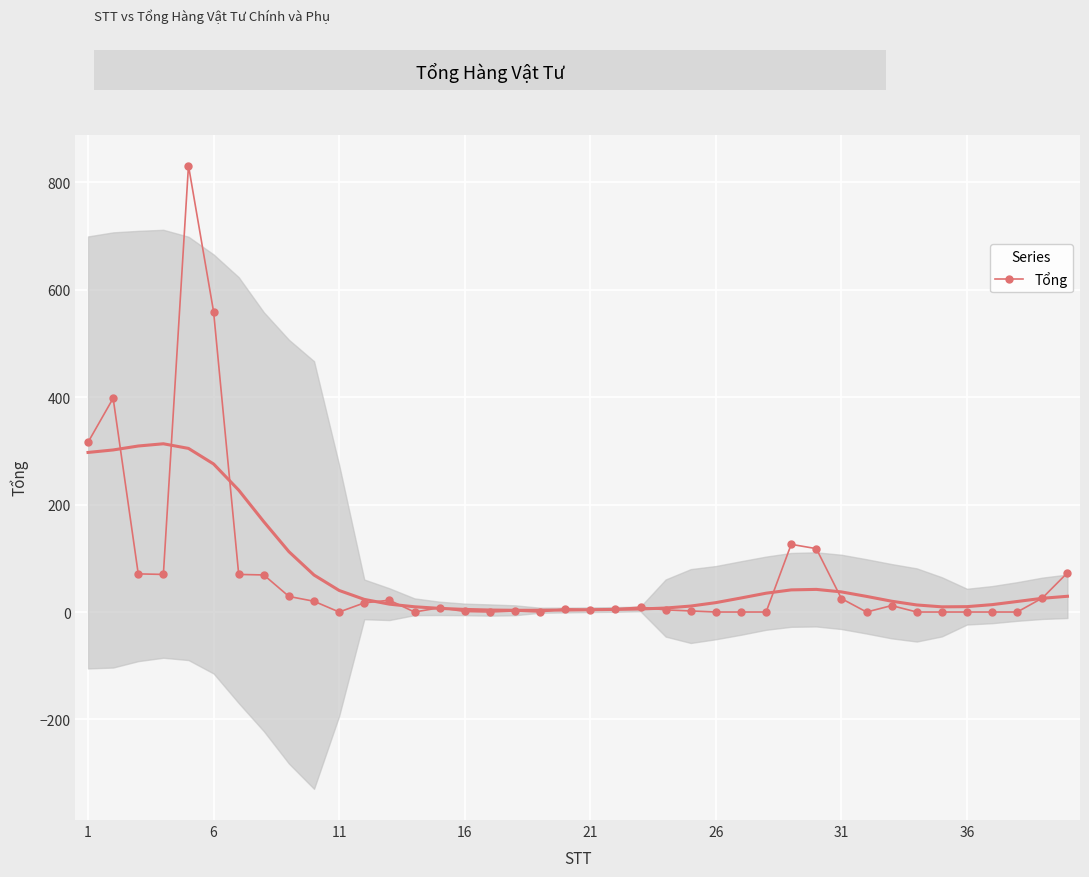

True or false: Tổng has more than 2 interior local peaks.

True